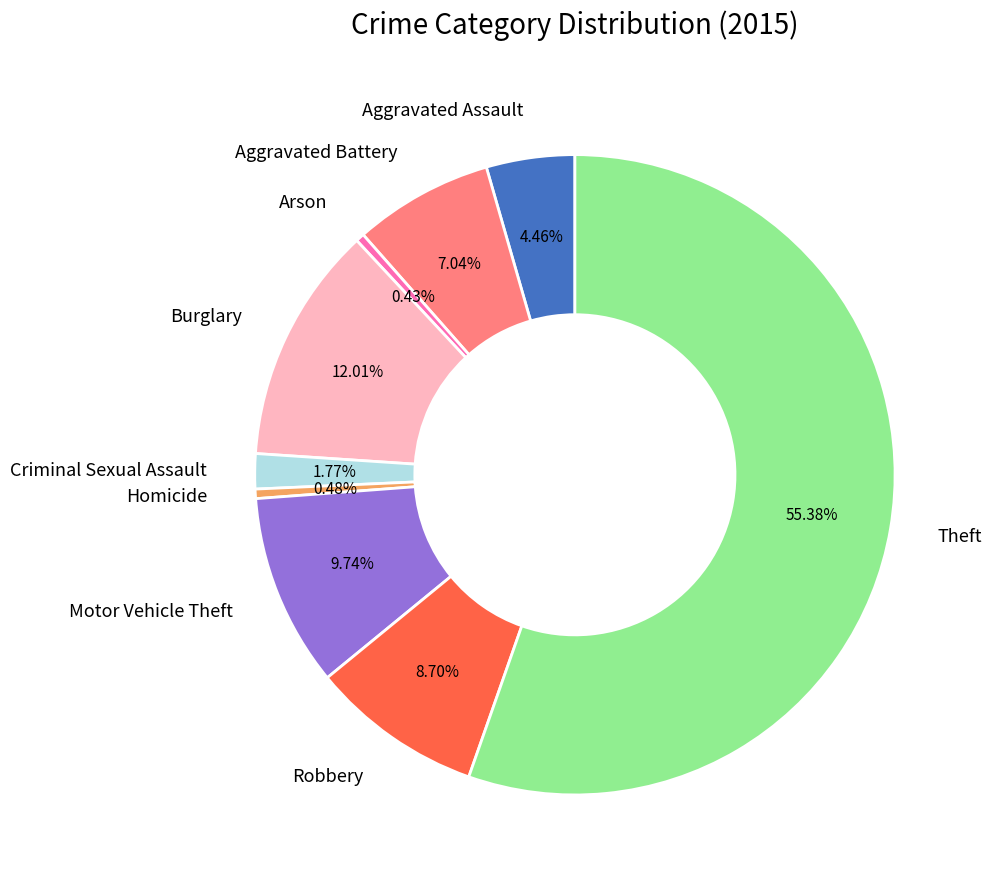

How many segments does this pie chart have?

9